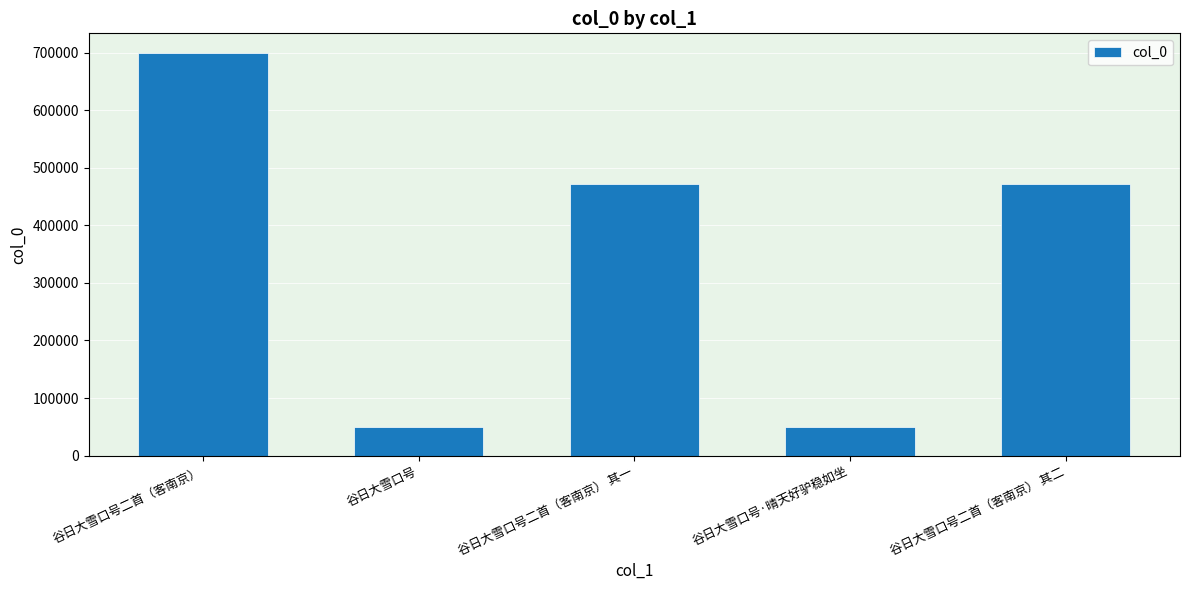

What is the difference between the maximum and second lowest values?

648956